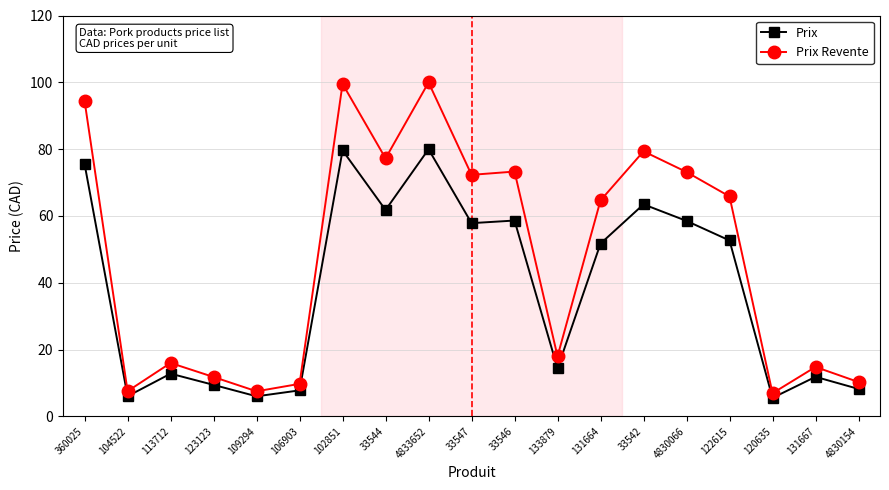

What is the difference between the highest and lowest values at 33547?

14.5